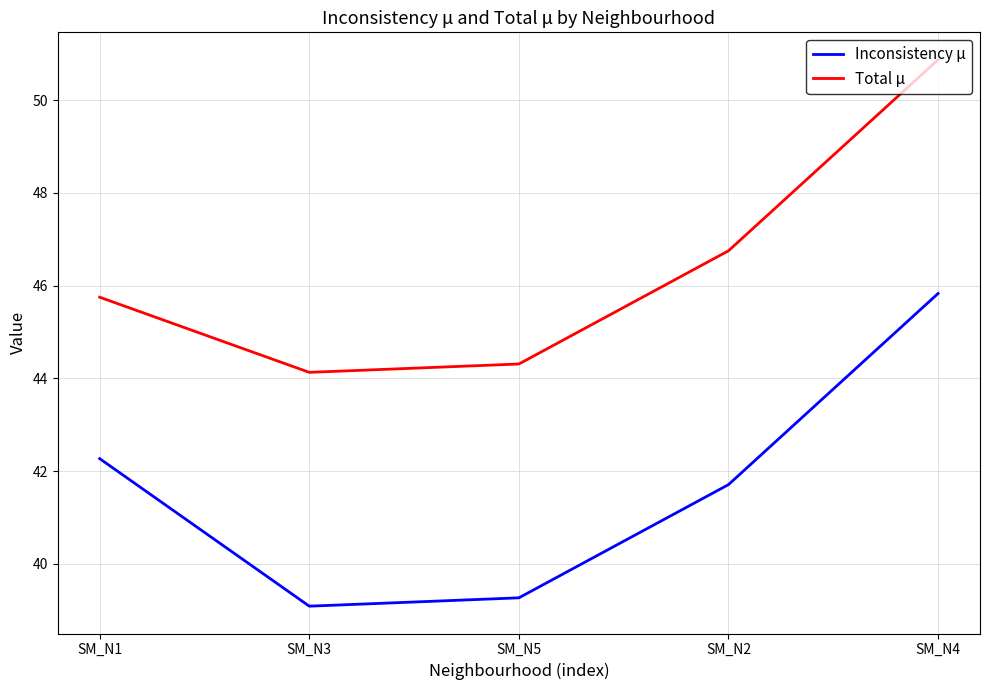

Which series has the largest total across all categories?

Total μ